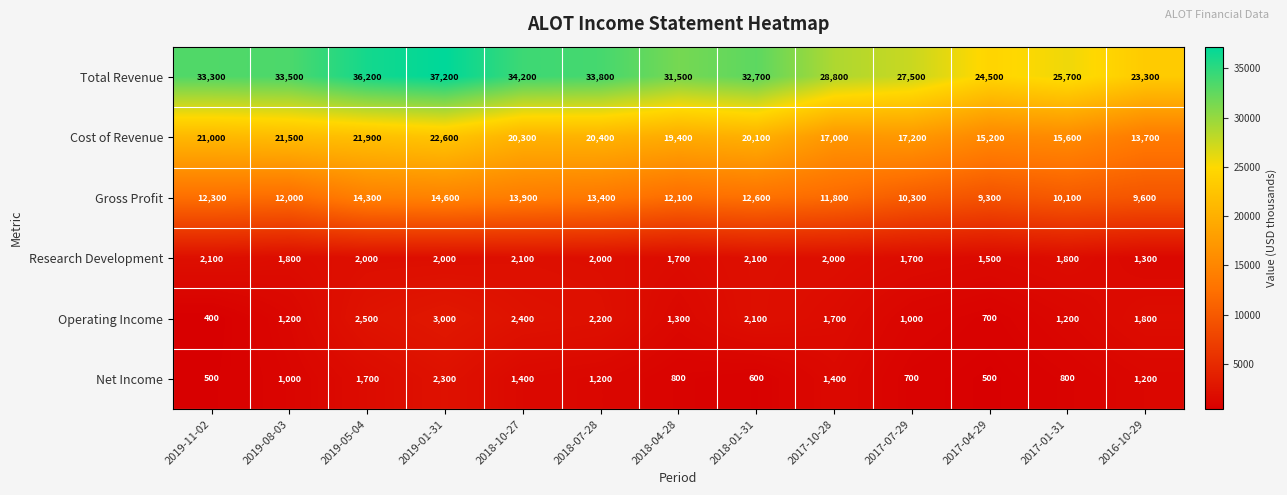

What is the difference between the second highest and minimum values in the Net Income series?

1200